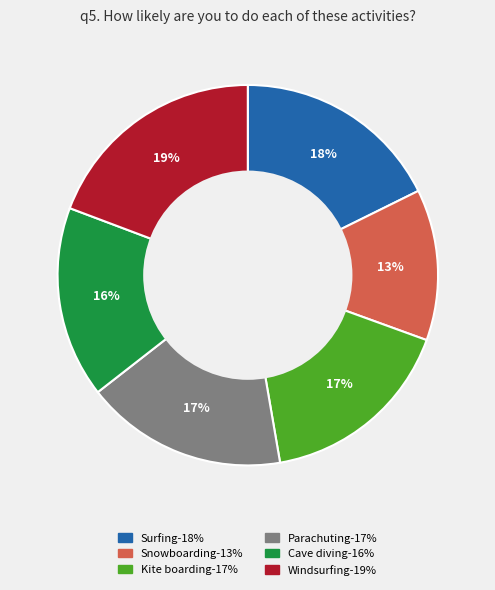

To the nearest percent, what is the average slice percentage?

17%